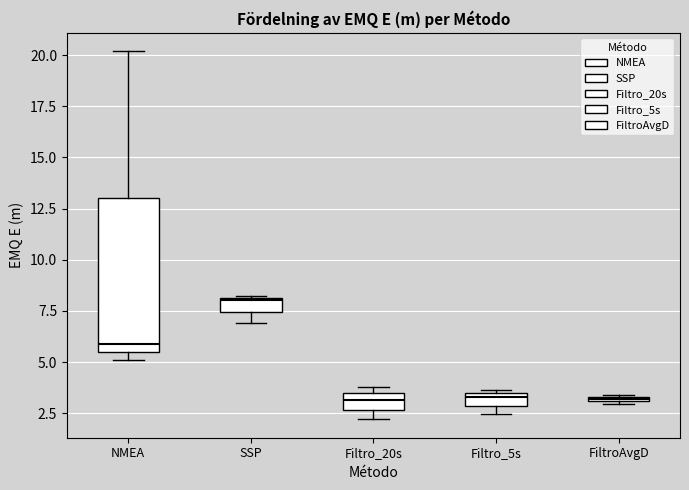

Comparing the boxes themselves (not the whiskers), which one is the tallest?

NMEA